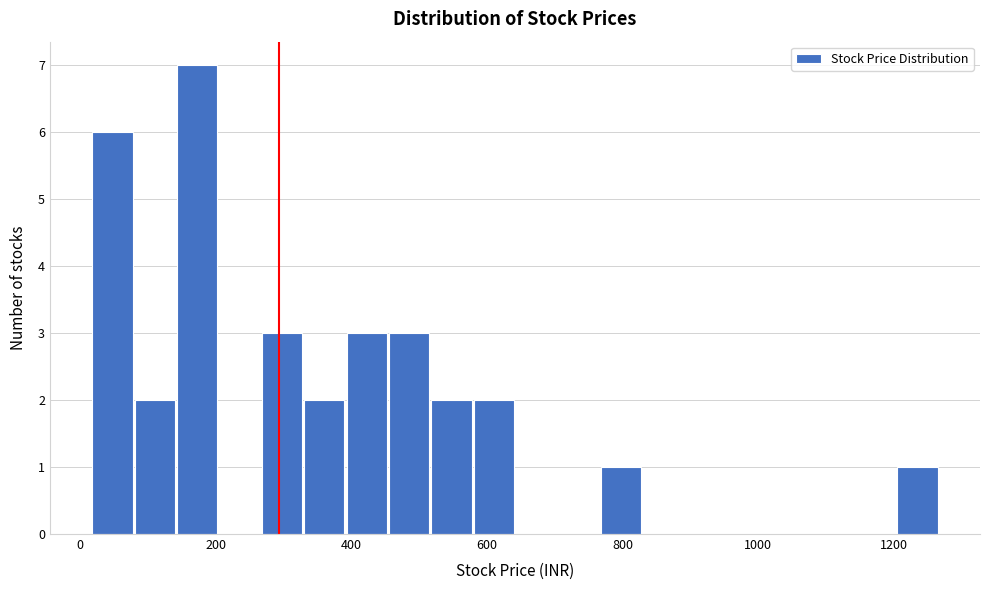

Around what value on the x-axis is the tallest bar? Give the approximate position of its centre, as read against the axis.

180